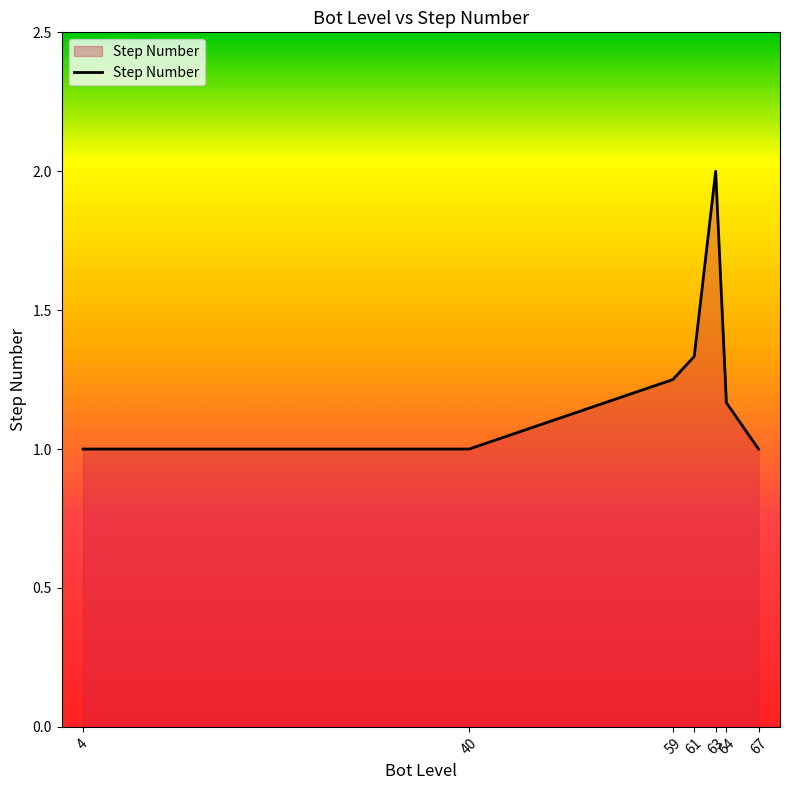

Which label corresponds to the largest value in the chart?

63